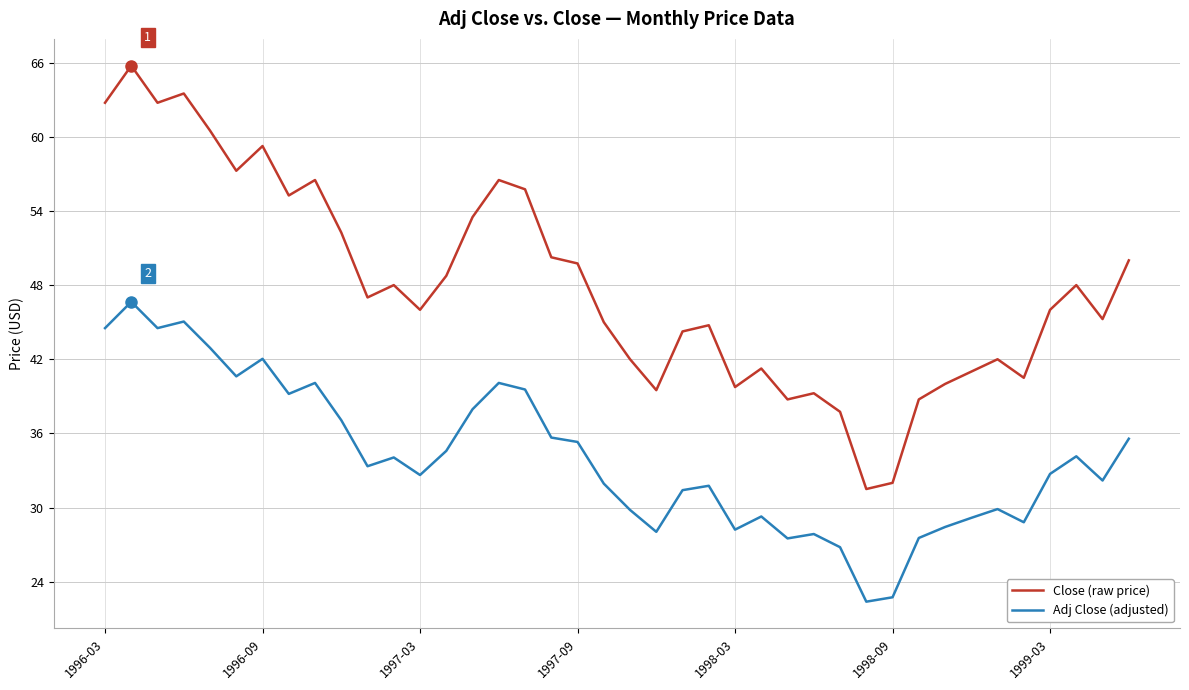

What is the minimum value shown in the chart?

22.4